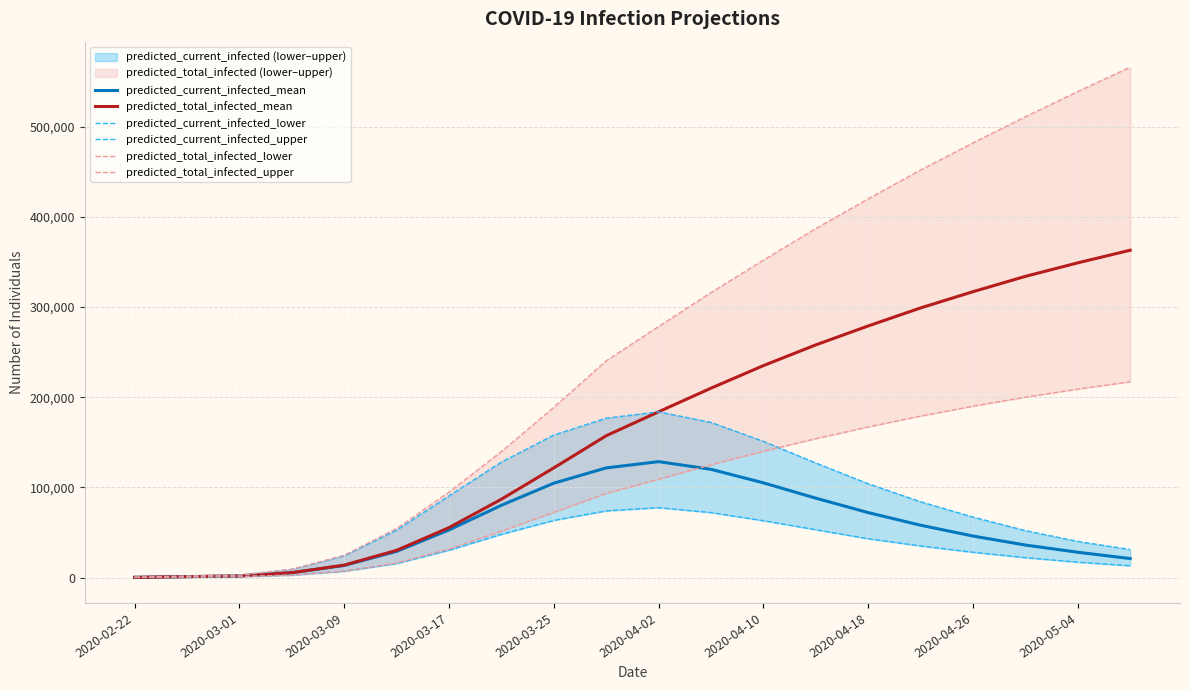

How many lines are shown in the chart?

6